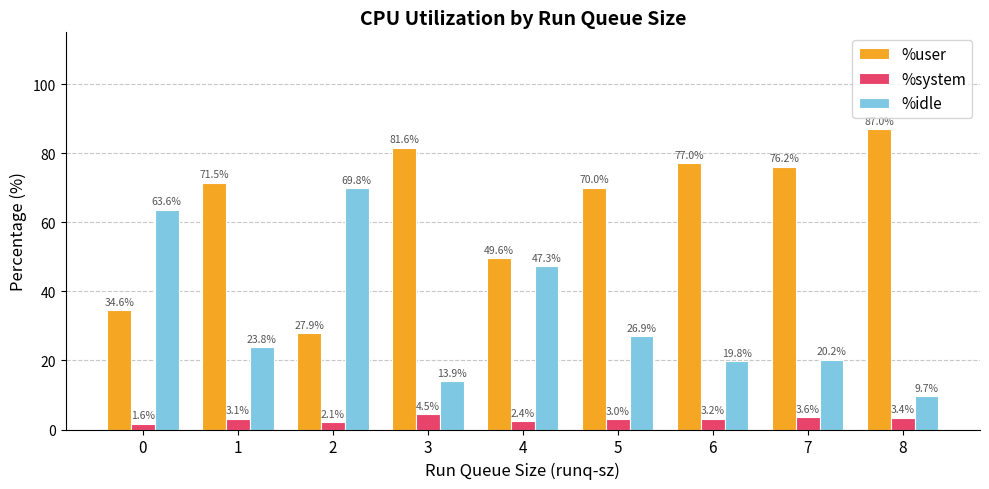

How many distinct data groups are displayed?

3